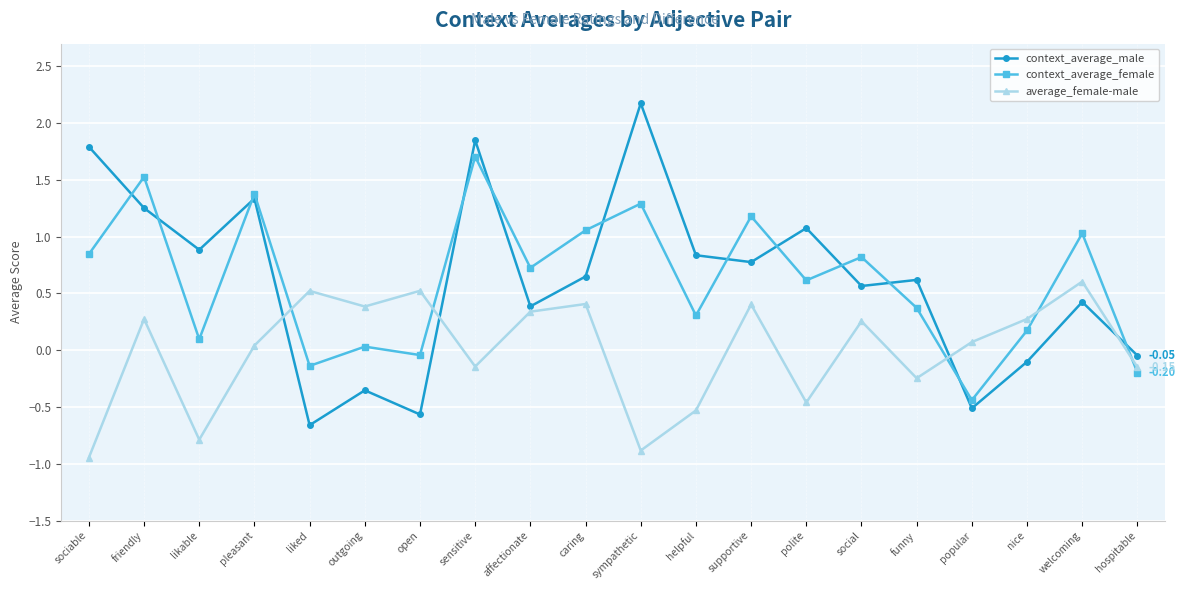

Between open and affectionate, which series saw the biggest shift?

context_average_male